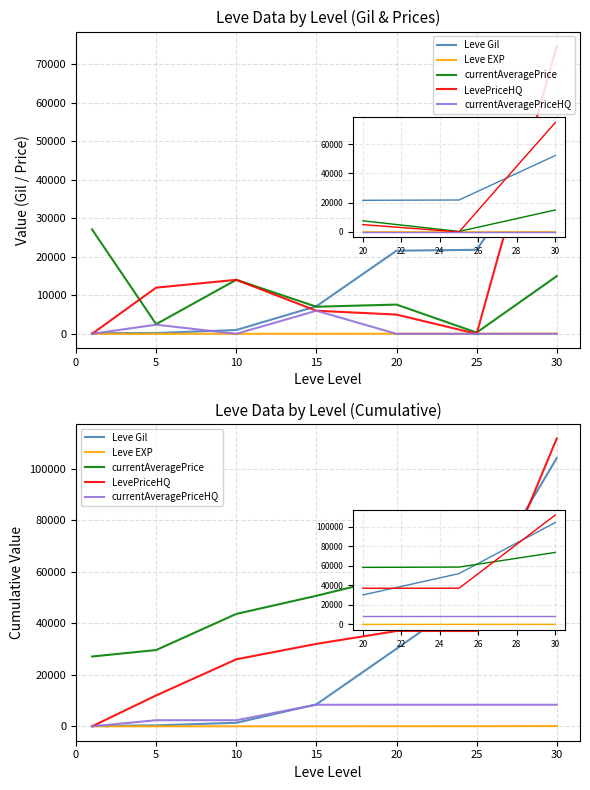

How many data points in currentAveragePriceHQ are less than 8377?

3